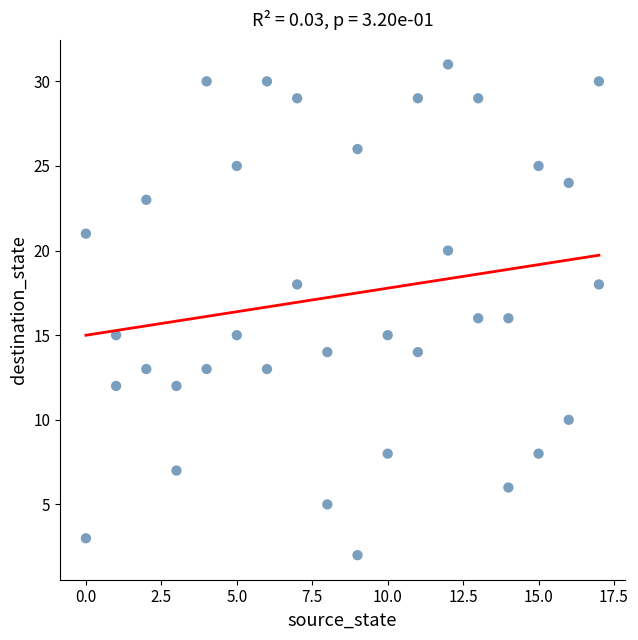

What is the range of X values (max minus min)?

17